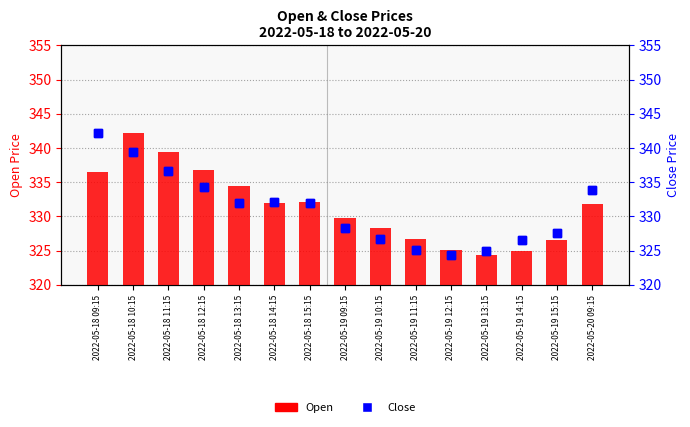

Is it true that Close equals 558.7 at 2022-05-19 13:15?

False